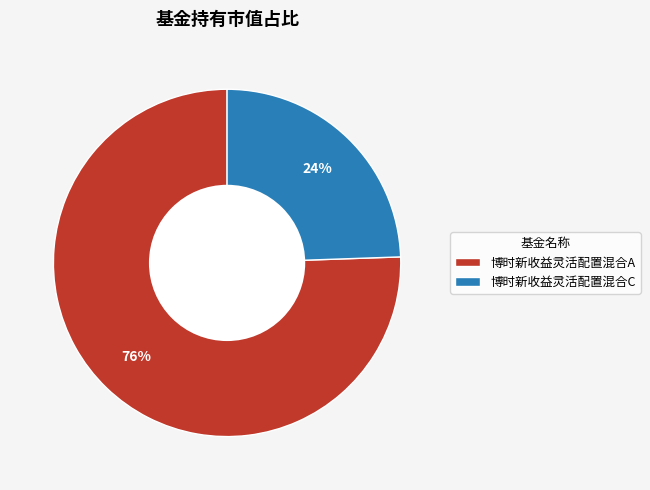

What percentage is the 博时新收益灵活配置混合A slice, to the nearest percent?

76%